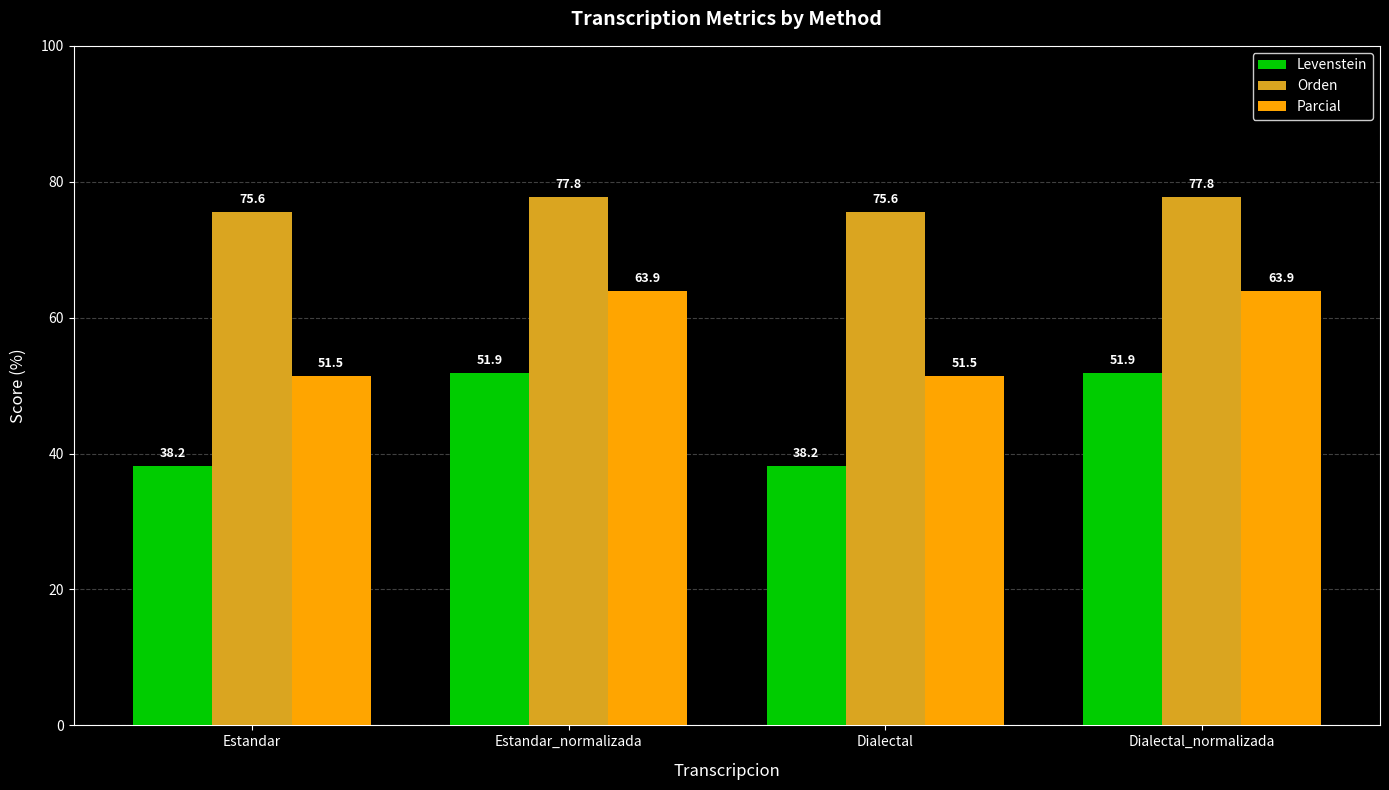

What is the spread (max minus min) of values at Estandar?

37.4